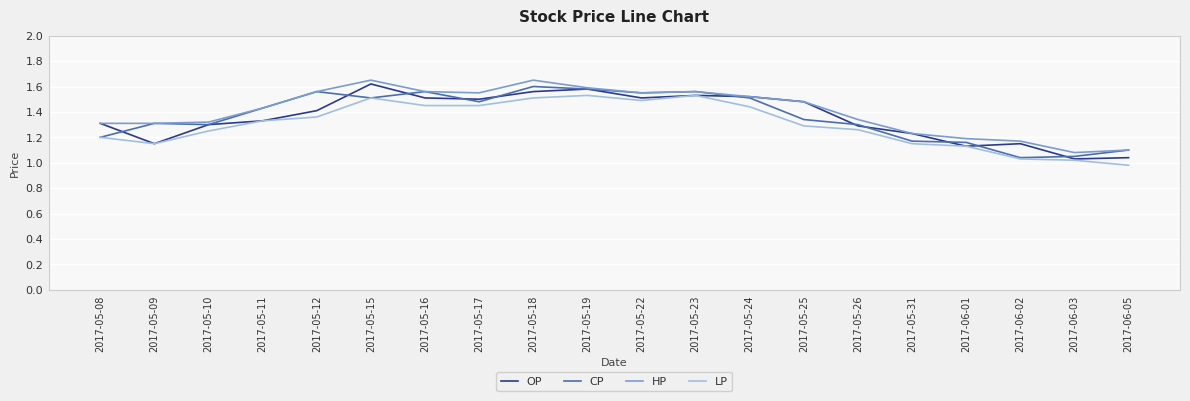

Which category has the highest value in the OP series?

2017-05-15